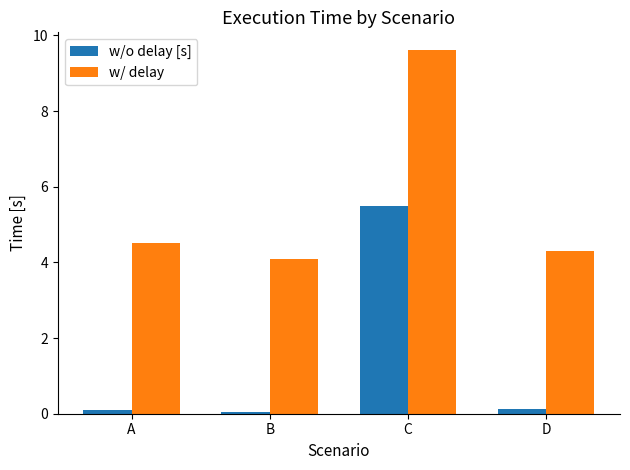

Is it true that w/ delay equals 4.1 at B?

True